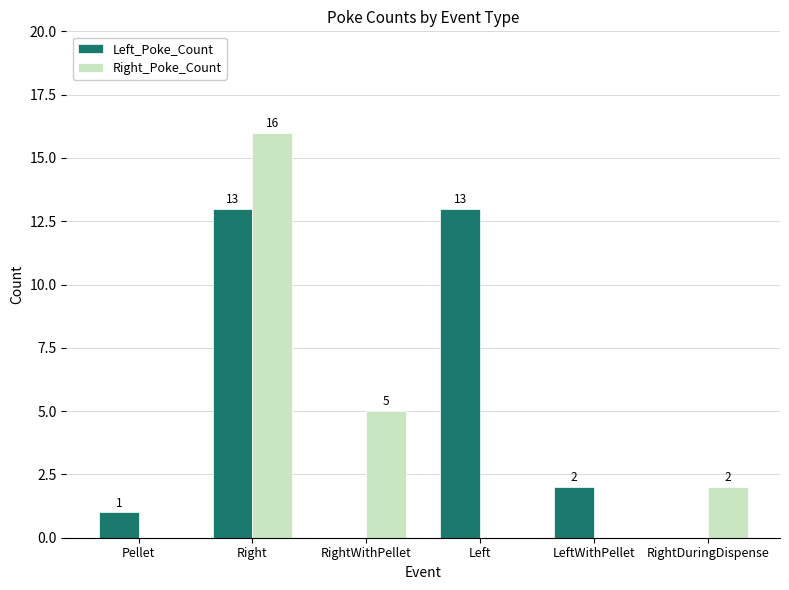

What is the maximum value for Left_Poke_Count?

13